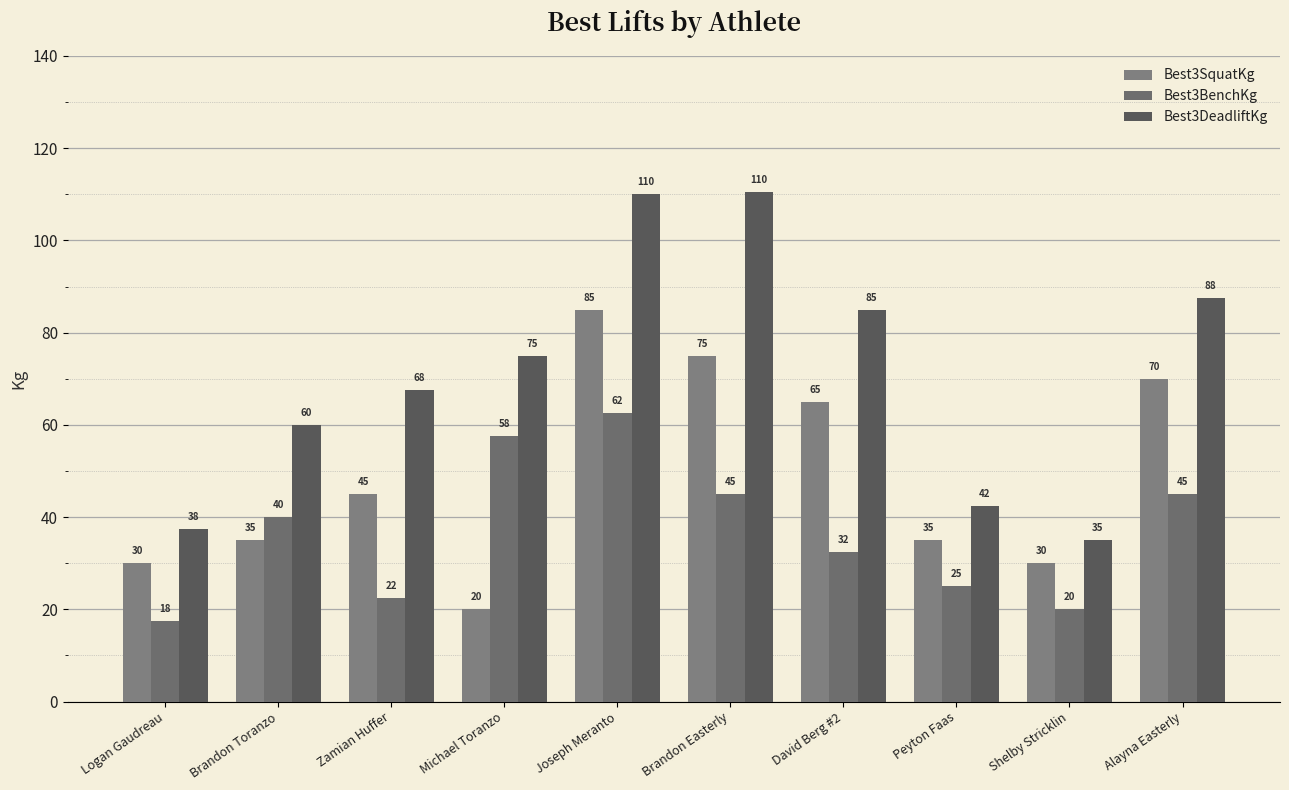

Does the chart contain stacked bars?

No